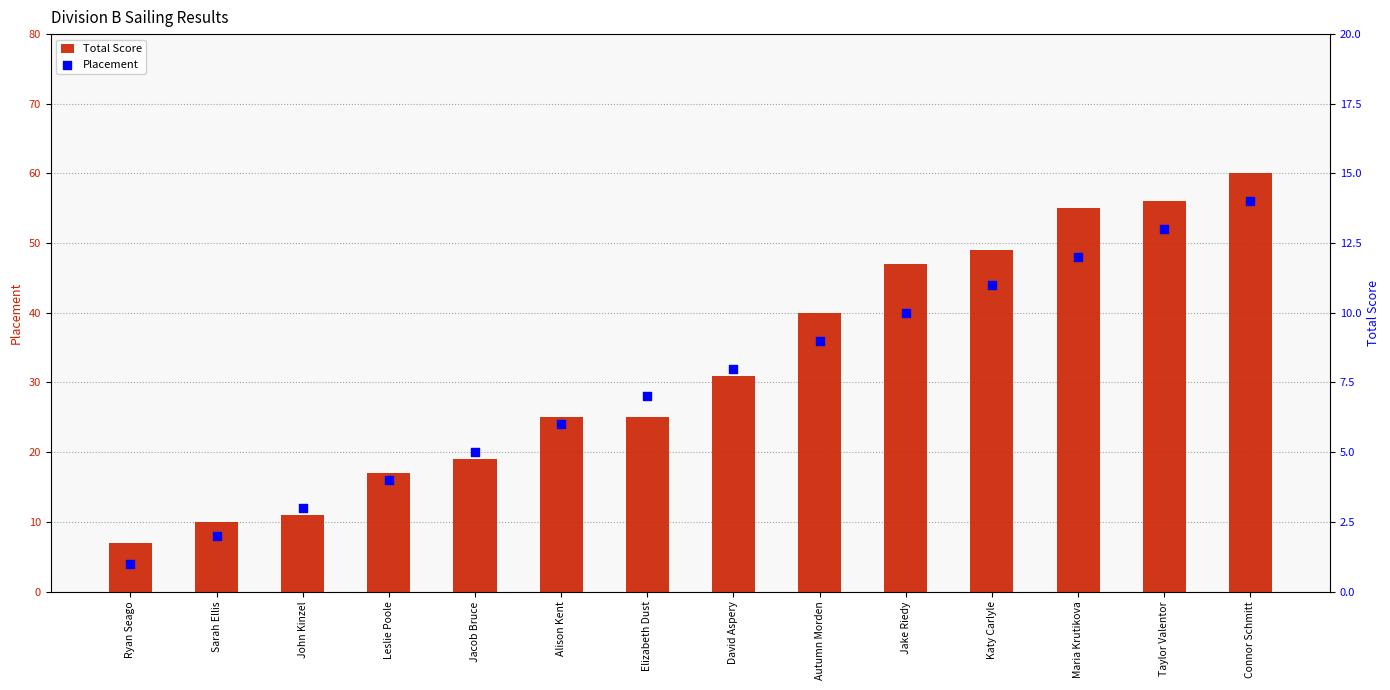

What are all the series names shown in the legend?

Total Score, Placement